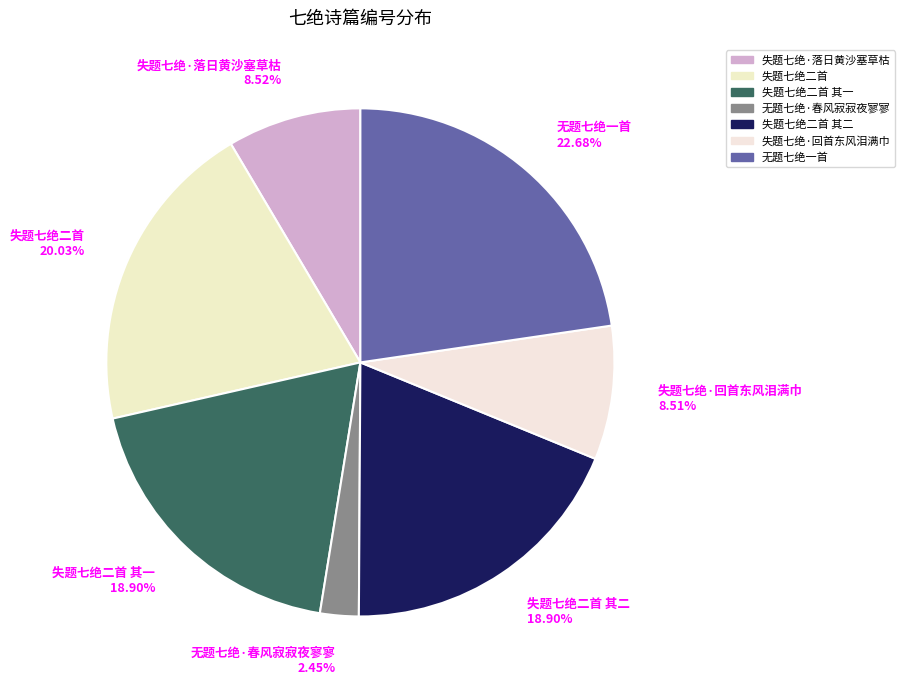

Between 无题七绝一首 22.68% and 失题七绝二首 其二 18.90%, which is larger?

无题七绝一首 22.68%